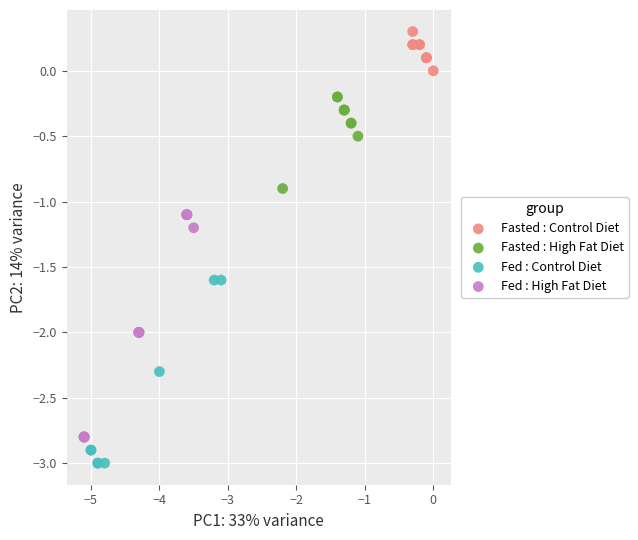

Which series reaches the minimum Y coordinate?

Fed : Control Diet